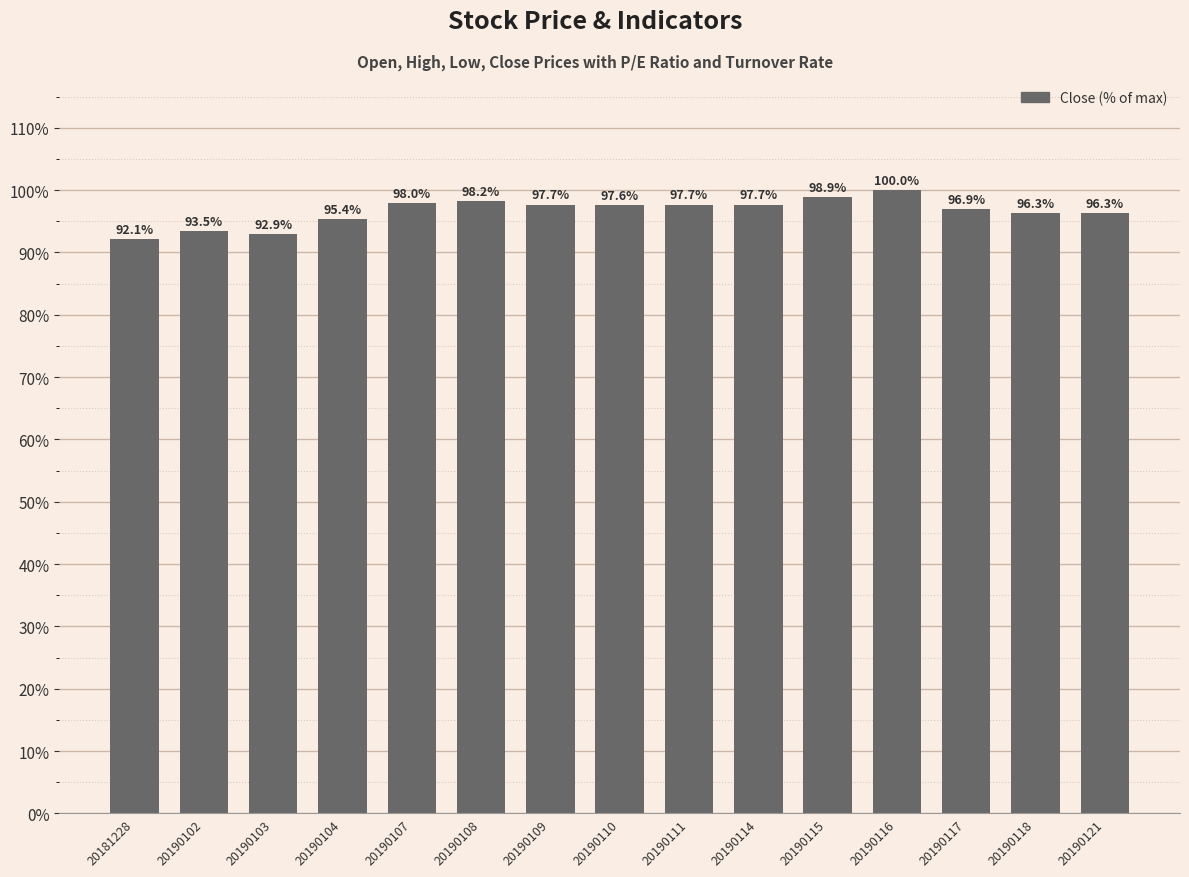

Which has a higher value, 20190109 or 20190116?

20190116